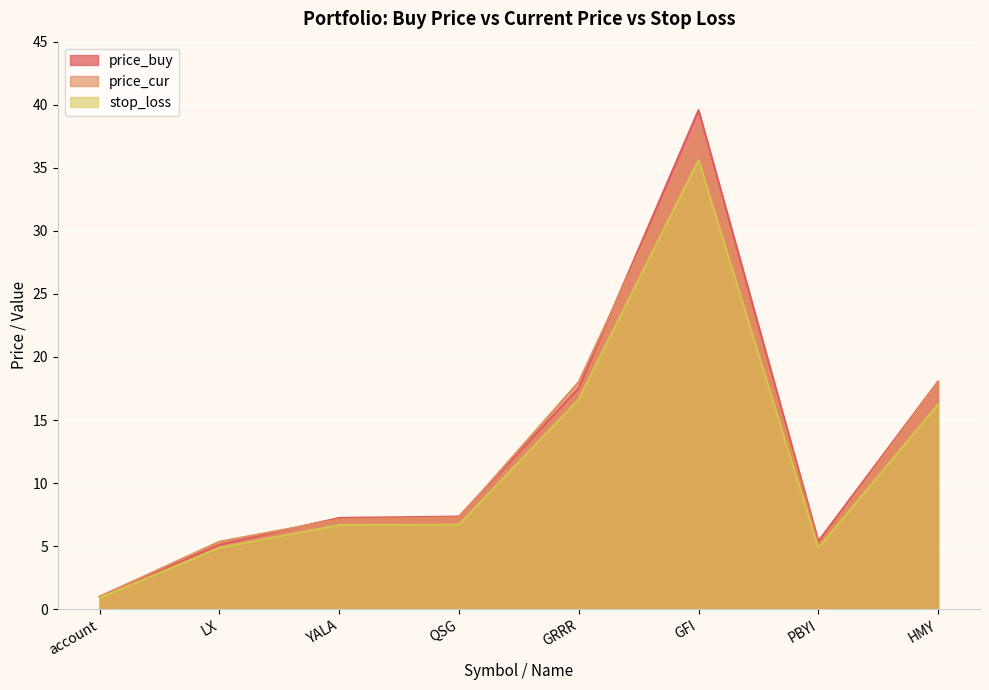

True or false: stop_loss and price_buy cross at least once.

False